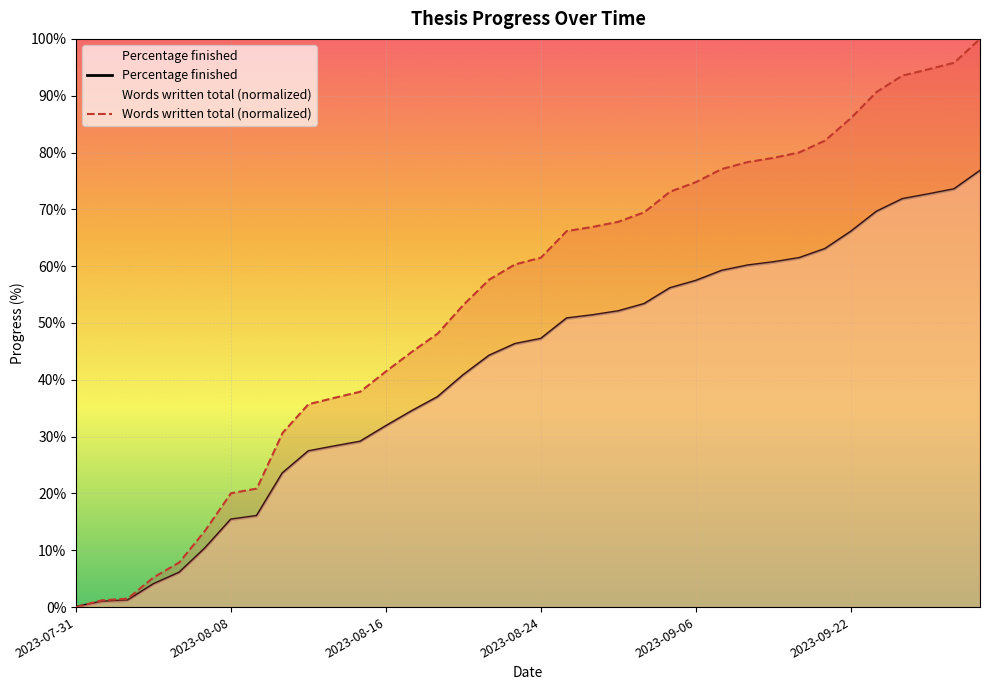

Which has a higher value, 2023-08-10 or 2023-08-23?

2023-08-23